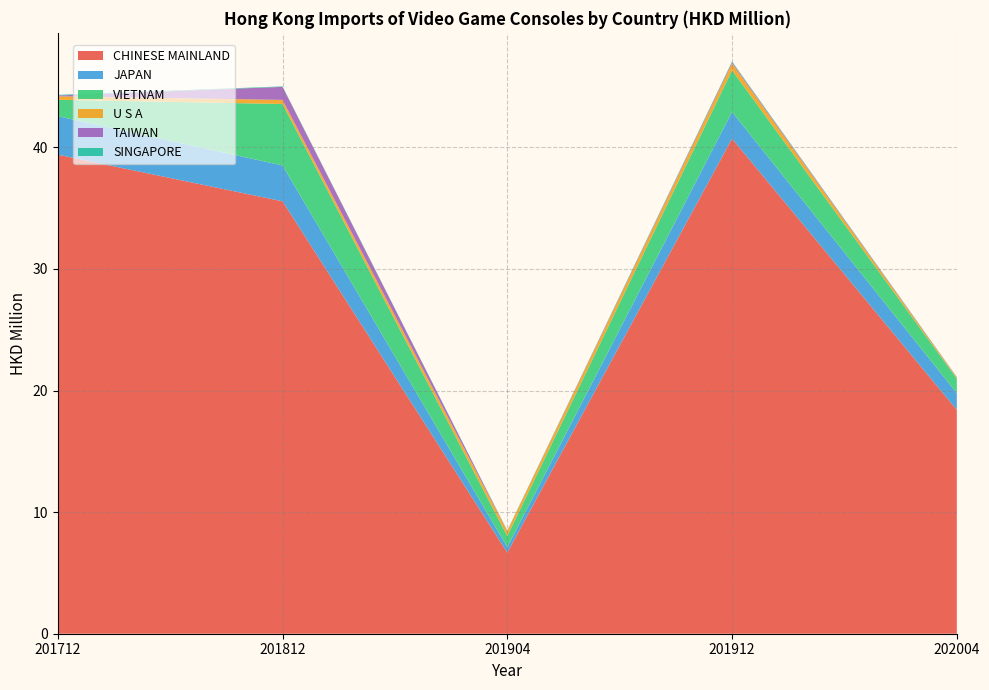

Reading left to right, extract all data points from this chart.

CHINESE MAINLAND: 39.4	35.6	6.7	40.7	18.4
JAPAN: 3.2	3.0	0.5	2.2	1.4
VIETNAM: 1.3	5.1	0.9	3.4	1.2
U S A: 0.3	0.3	0.4	0.6	0.1
TAIWAN: 0.1	1.1	0.0	0.1	0.0
SINGAPORE: 0.1	0.0	0.0	0.1	0.0